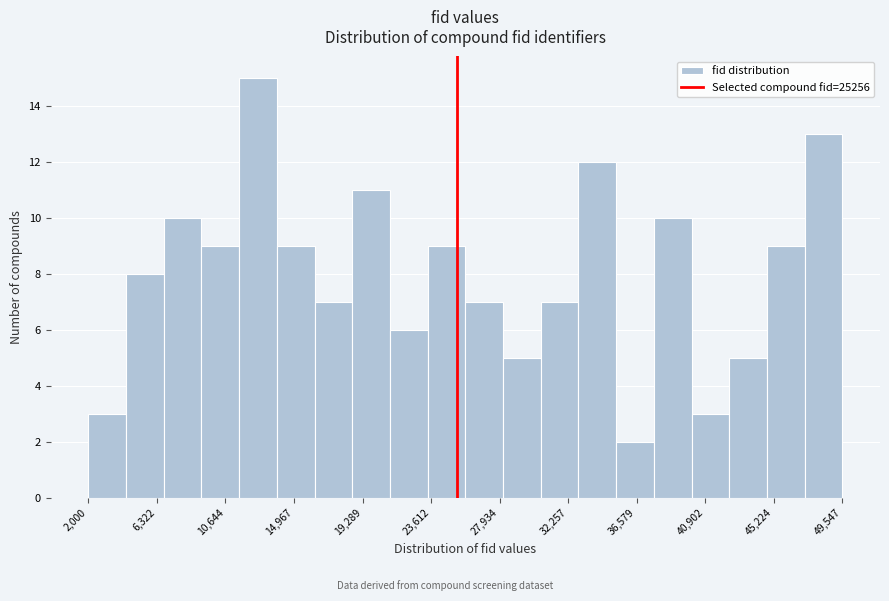

How tall is the bar that spans 30500 to 33000 on the x-axis? Neither the bar edges nor the heights are printed on the chart, so give them approximately, as read against the axes.

7